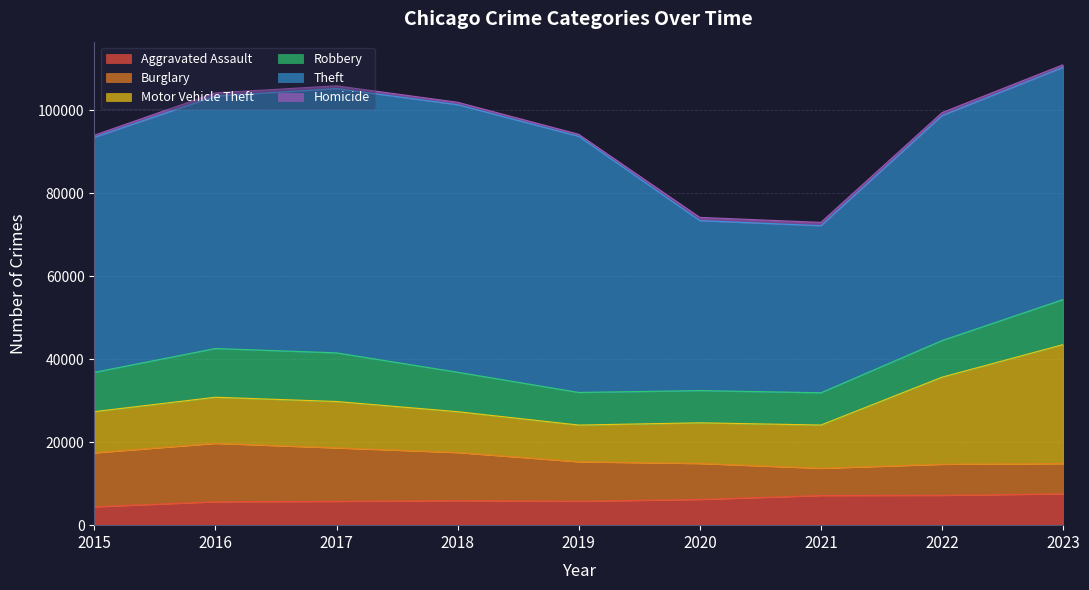

Count the number of categories in the chart.

9